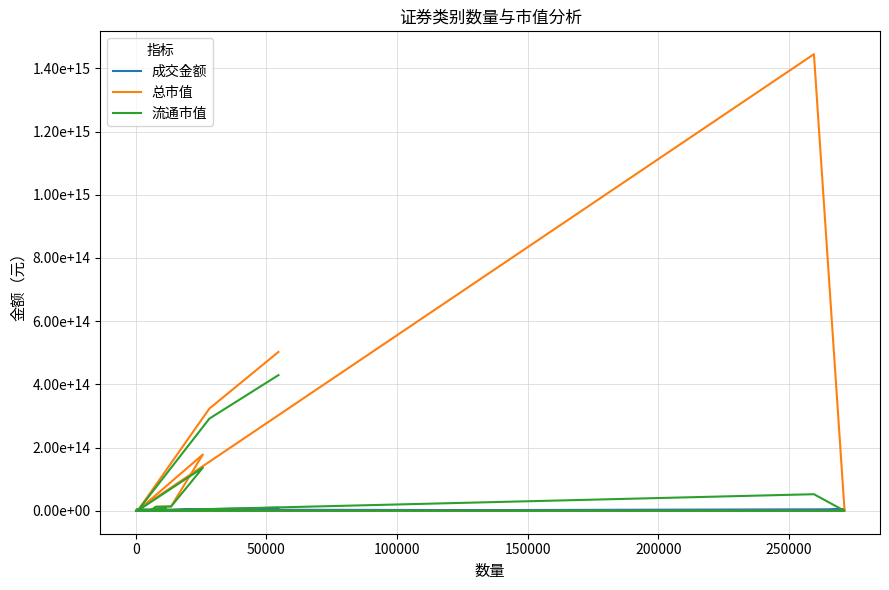

The 流通市值 series shows 8009198928076.3 at 200000. True or false?

False